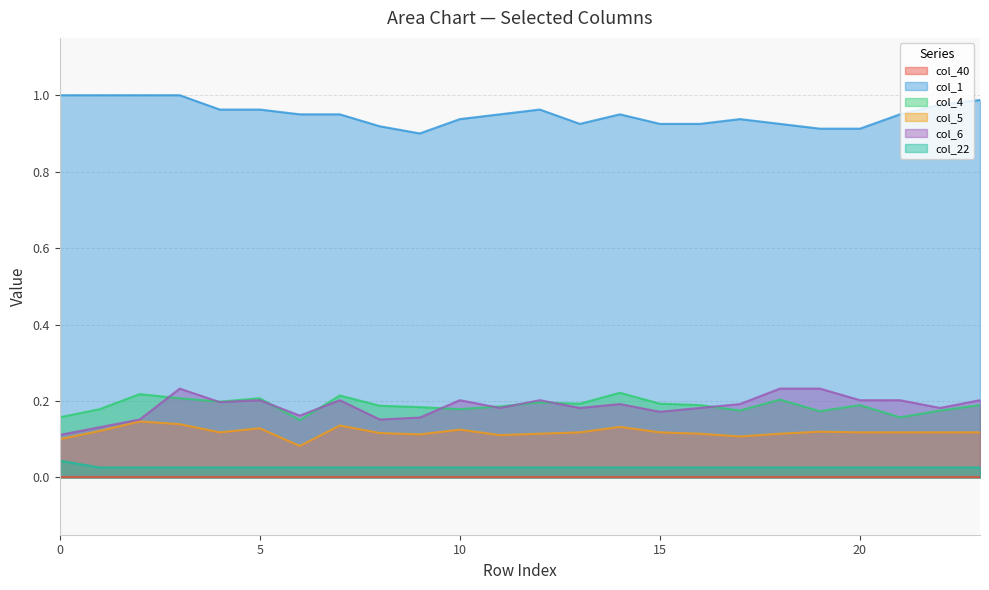

Does the chart have visible grid lines?

Yes